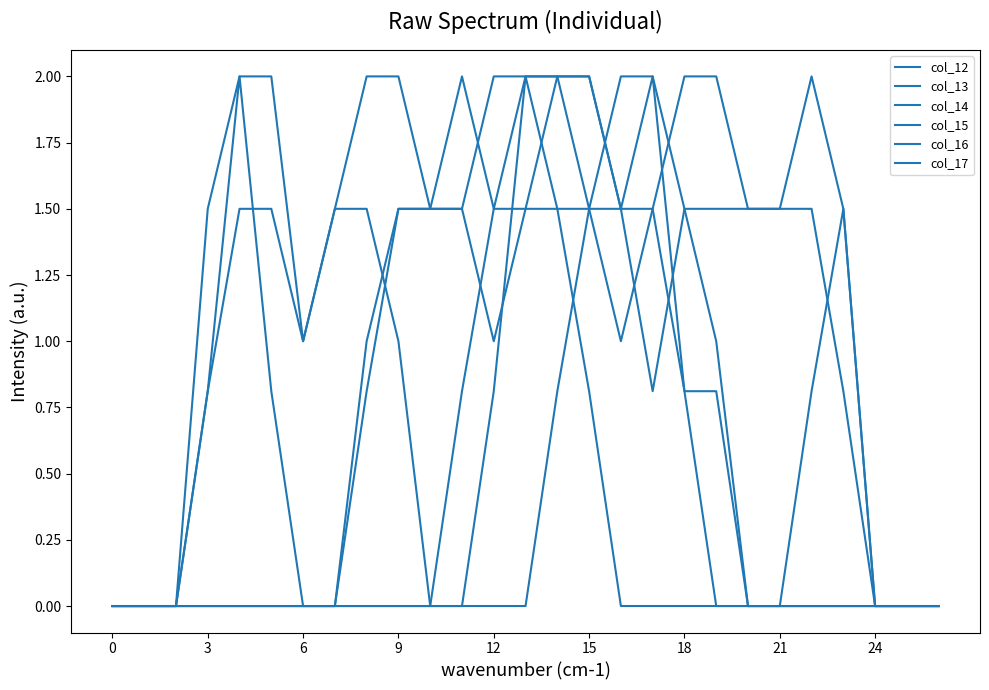

Which label corresponds to the largest value in the chart?

16